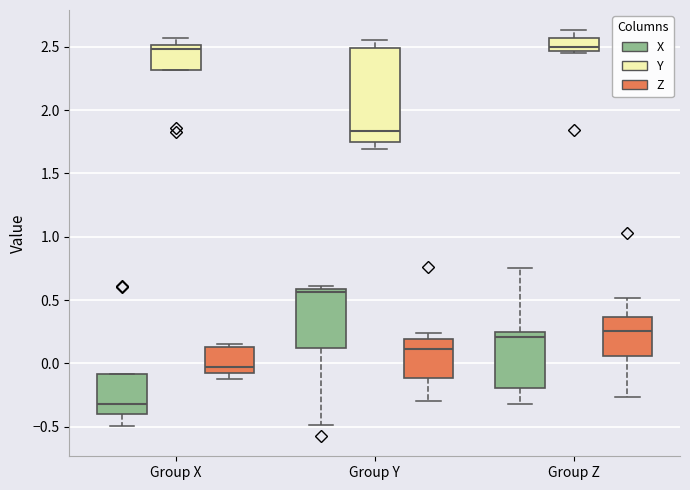

Reading left to right, transcribe this box plot: for each box, give where its median line is, the range the box spans, and where its two whiskers end, as read against the y-axis. The values are not printed on the chart, so give them approximately, as read against the axis.

Group X (X): median -0.30, box -0.40 to -0.10, whiskers -0.50 to -0.10
Group X (Y): median 2.50 (just below the box's upper edge), box 2.30 to 2.50, whiskers 2.30 to 2.55
Group X (Z): median -0.05, box -0.10 to 0.15, whiskers -0.10 (just below the box's lower edge) to 0.15 (just above the box's upper edge)
Group Y (X): median 0.55, box 0.10 to 0.60, whiskers -0.50 to 0.60 (just above the box's upper edge)
Group Y (Y): median 1.85, box 1.75 to 2.50, whiskers 1.70 to 2.55
Group Y (Z): median 0.10, box -0.10 to 0.20, whiskers -0.30 to 0.25
Group Z (X): median 0.20, box -0.20 to 0.25, whiskers -0.30 to 0.75
Group Z (Y): median 2.50, box 2.45 to 2.55, whiskers 2.45 to 2.65
Group Z (Z): median 0.25, box 0.05 to 0.35, whiskers -0.25 to 0.50